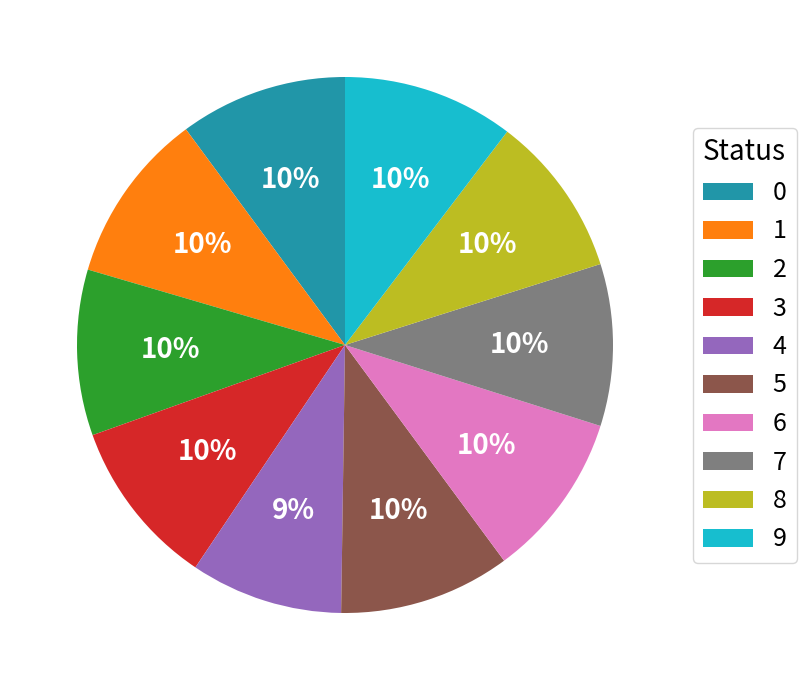

How many slices are in this pie chart?

10